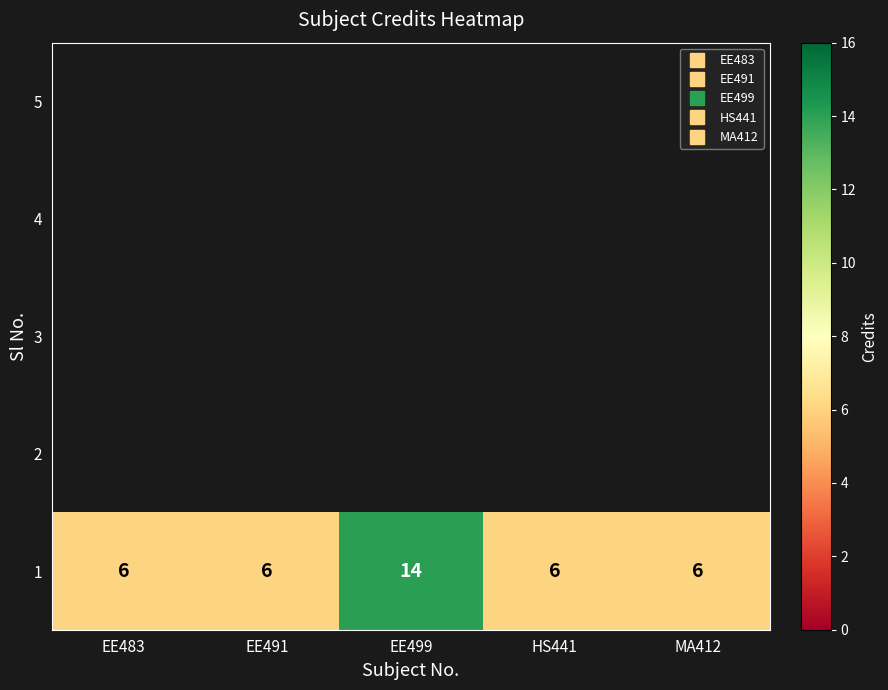

How many values exceed 6?

1